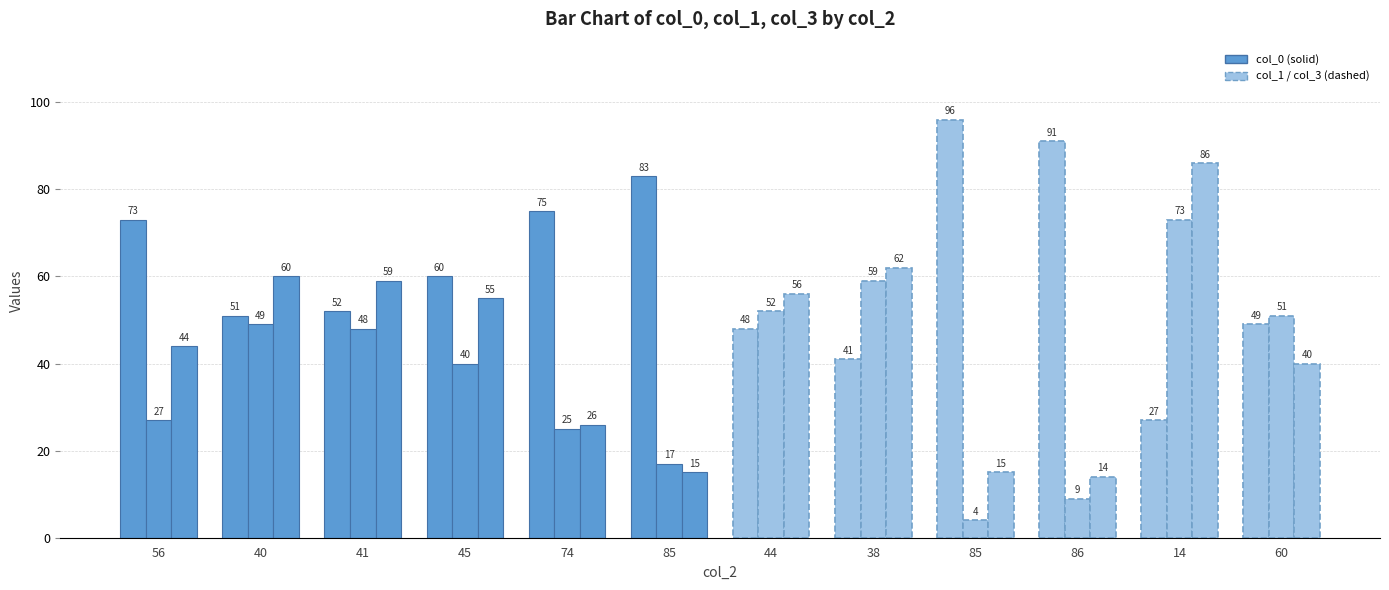

Which category has the highest value across all series?

85